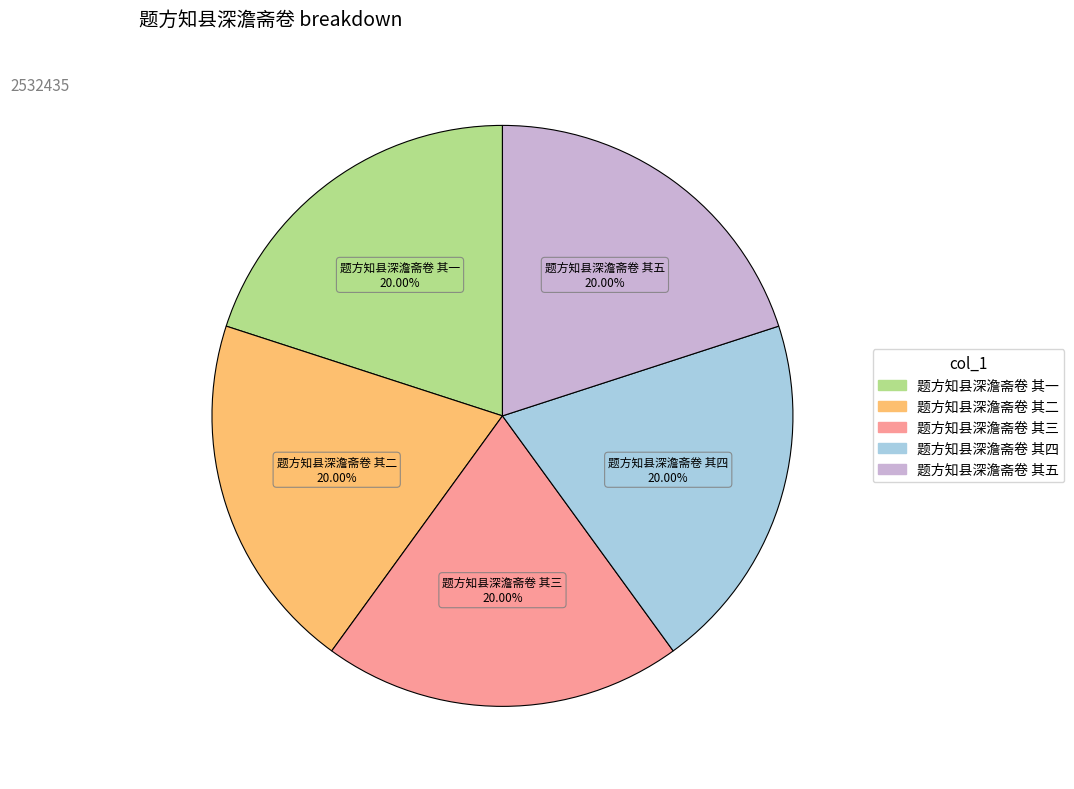

Does 题方知县深澹斋卷 其三 represent more than half of the total?

No